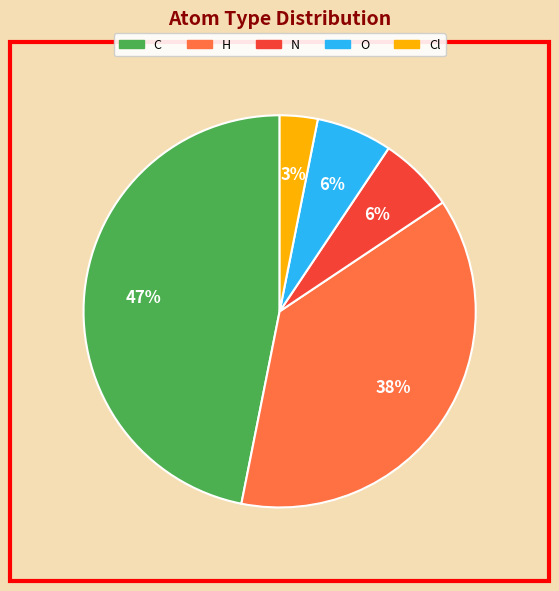

Count the number of slices in the pie.

5